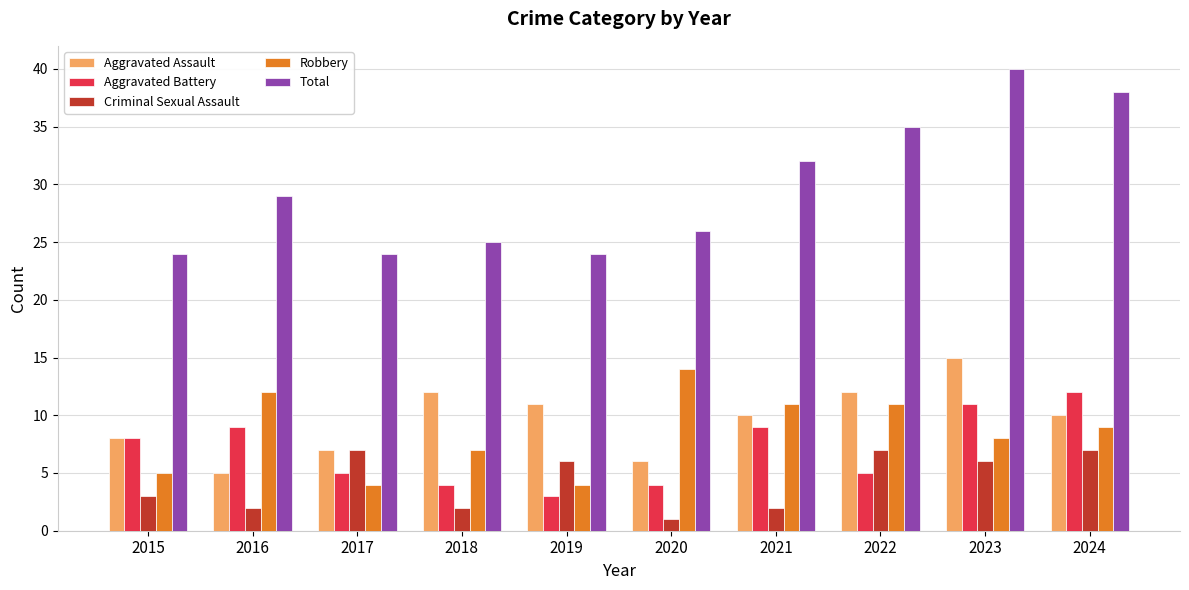

Reading left to right, what are all the values shown in this chart?

Aggravated Assault: 8	5	7	12	11	6	10	12	15	10
Aggravated Battery: 8	9	5	4	3	4	9	5	11	12
Criminal Sexual Assault: 3	2	7	2	6	1	2	7	6	7
Robbery: 5	12	4	7	4	14	11	11	8	9
Total: 24	29	24	25	24	26	32	35	40	38